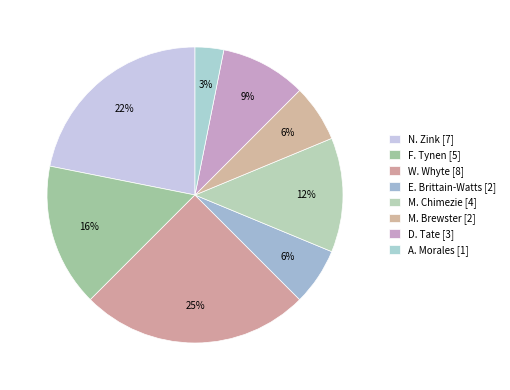

Count the number of slices in the pie.

8